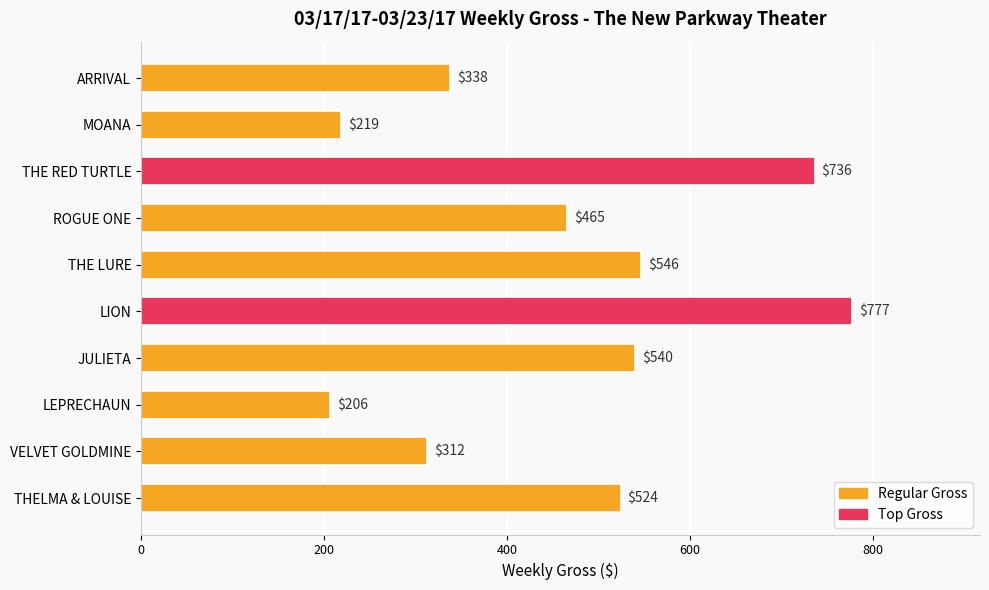

List the labels in order of value, smallest first.

LEPRECHAUN, MOANA, VELVET GOLDMINE, ARRIVAL, ROGUE ONE, THELMA & LOUISE, JULIETA, THE LURE, THE RED TURTLE, LION